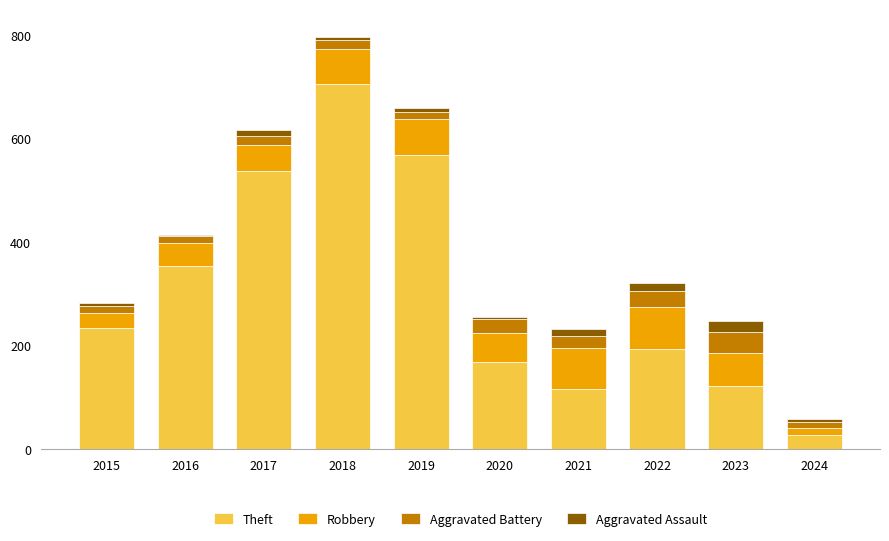

What is the sum of all Theft values?

3025